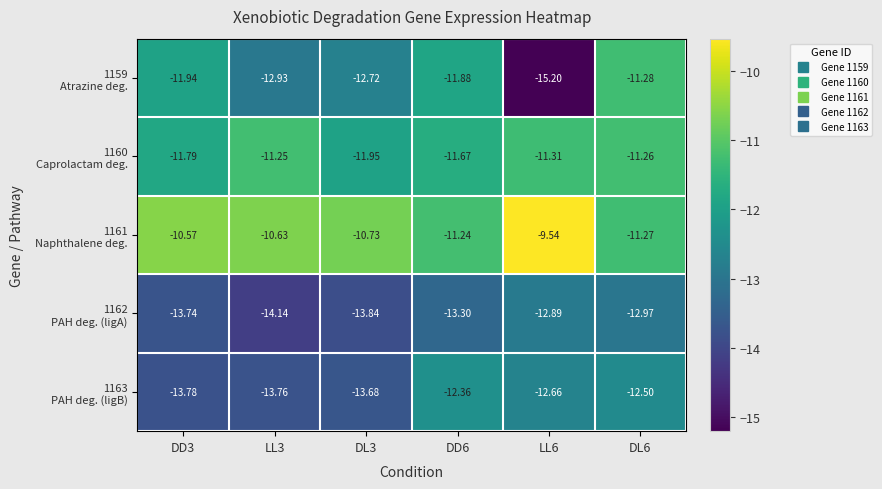

Count the number of data series in this chart.

5